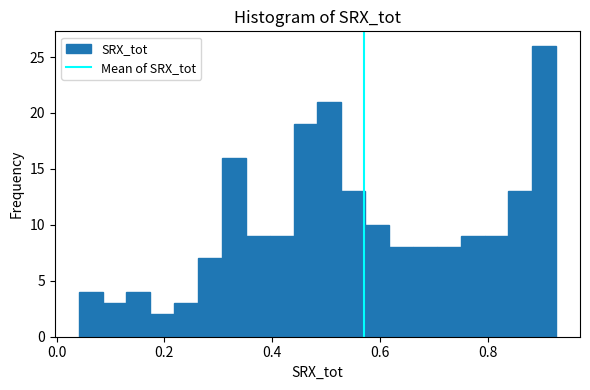

Around what value on the x-axis is the tallest bar? Give the approximate position of its centre, as read against the axis.

0.90